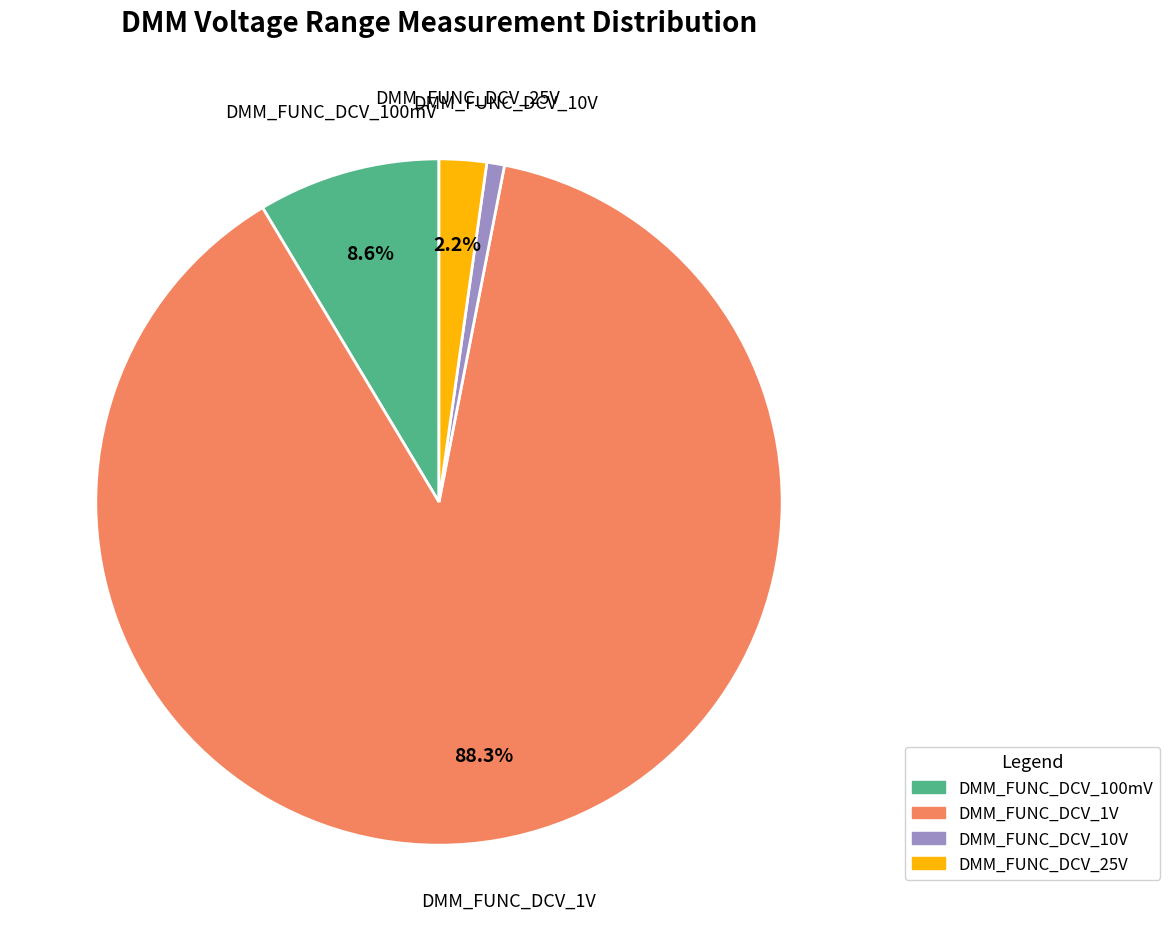

Count the number of slices in the pie.

4